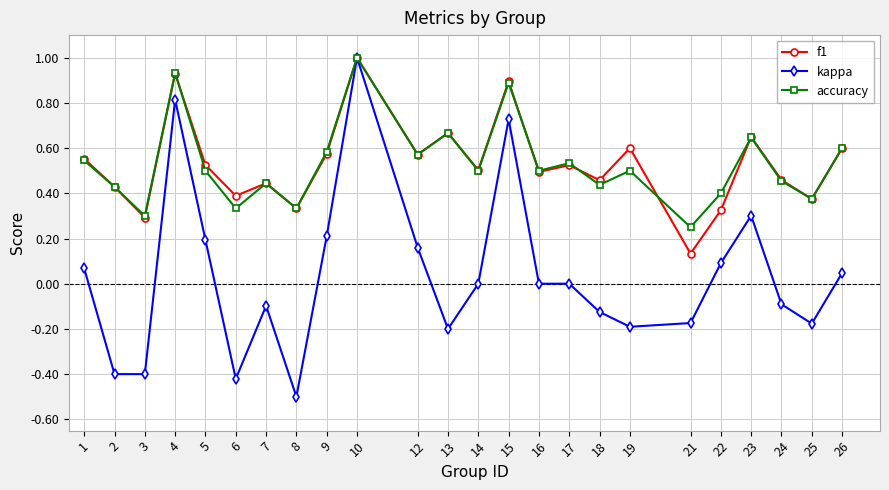

What is the sum of all kappa values?

0.8